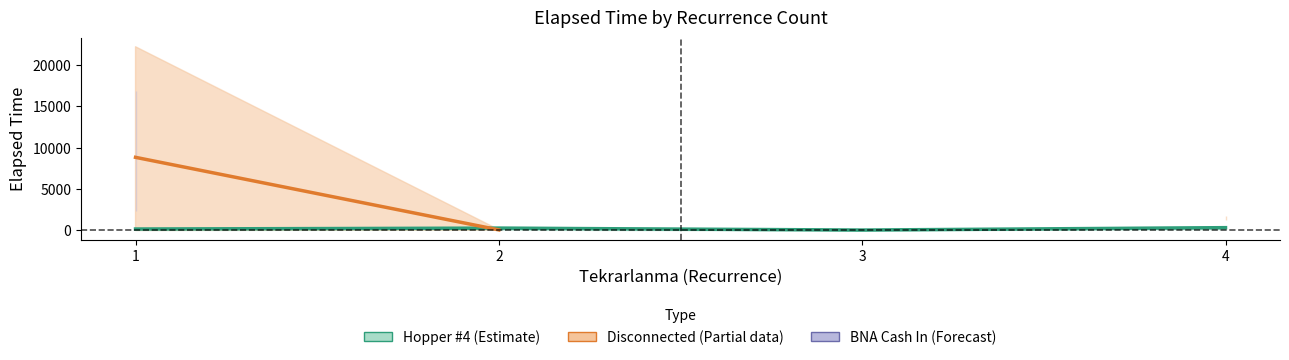

Where is BNA Cash In (Forecast) nearest to the value 9619?

1